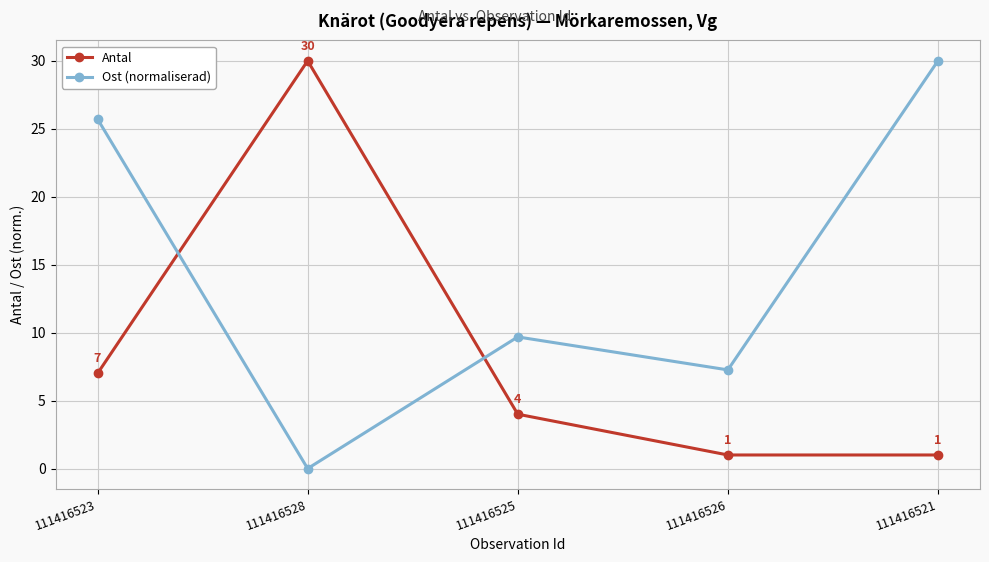

What is the sum of the Antal values at 111416526 and 111416521?

2.0